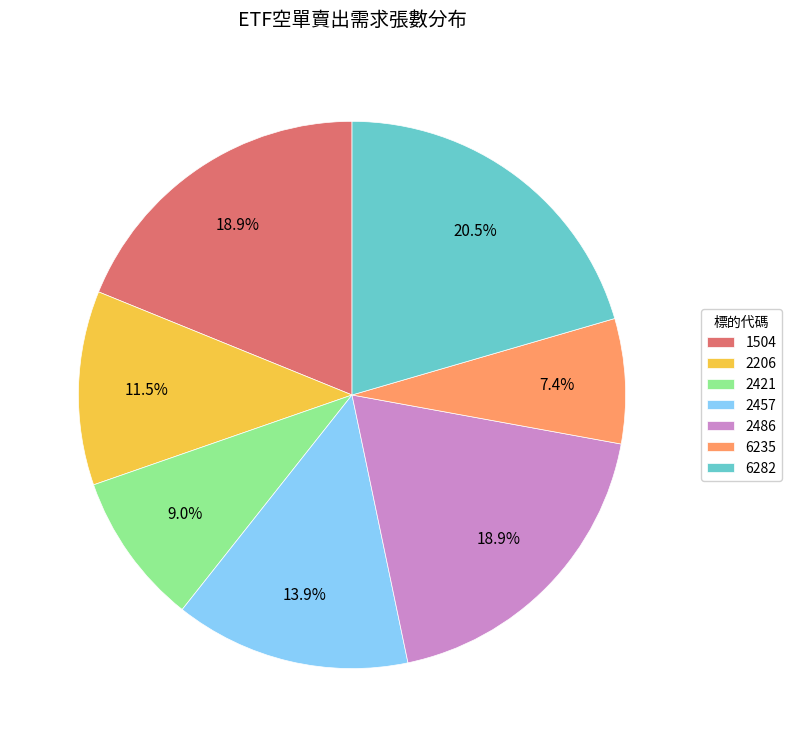

To the nearest percent, what is the combined percentage of 6282 and 6235?

28%